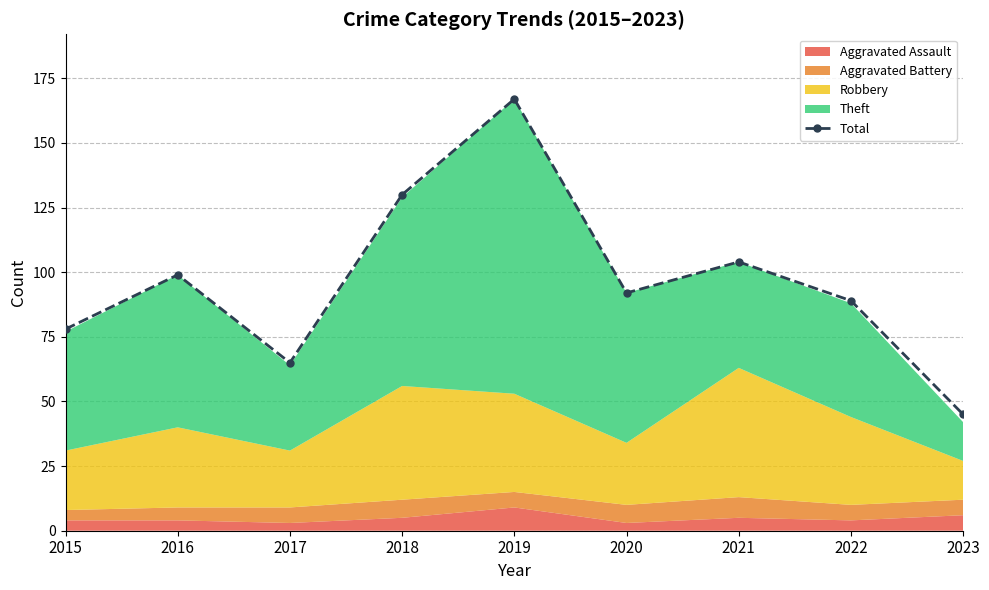

Where is the first local minimum?

2017